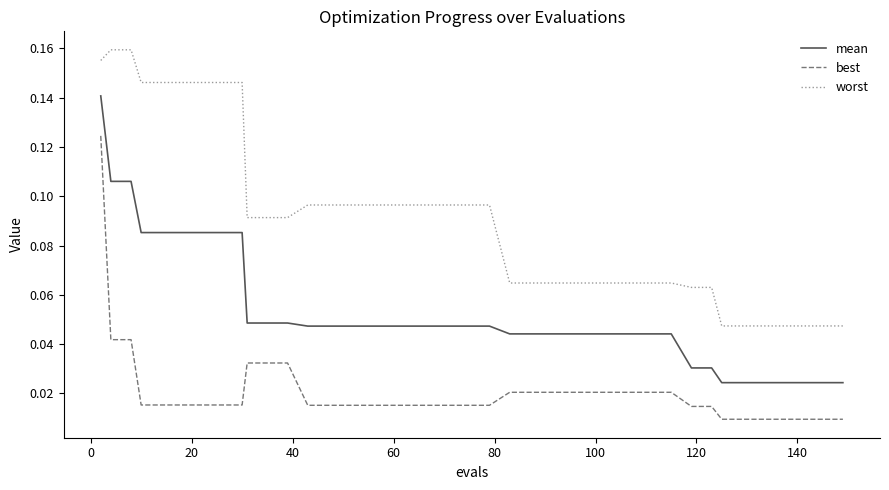

Which series has the largest total across all categories?

worst